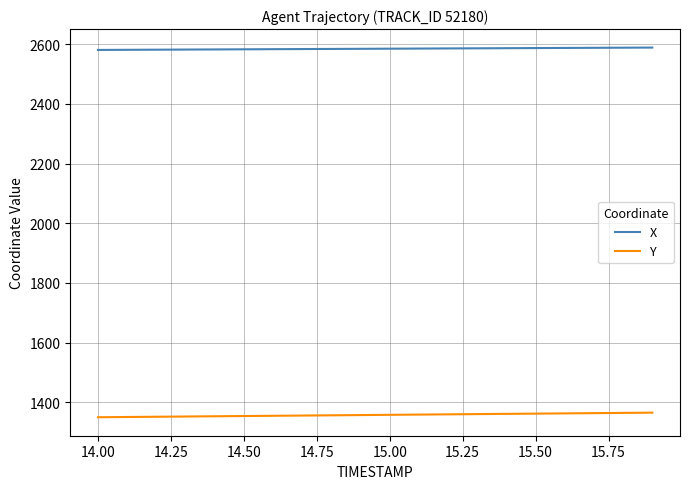

Rank the series by their maximum value, from lowest to highest.

Y, X